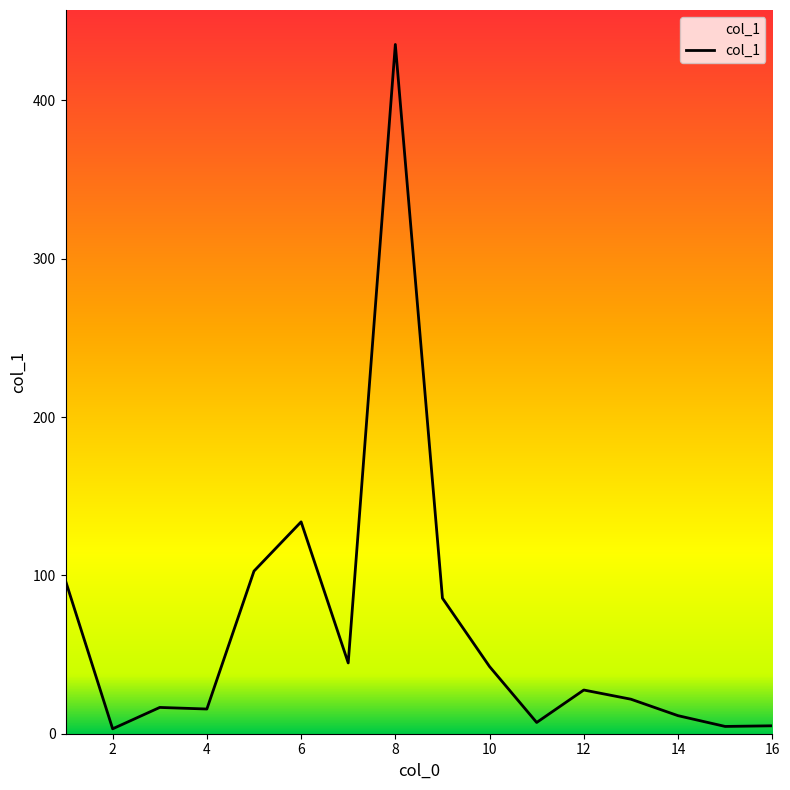

What is the average value?

65.9